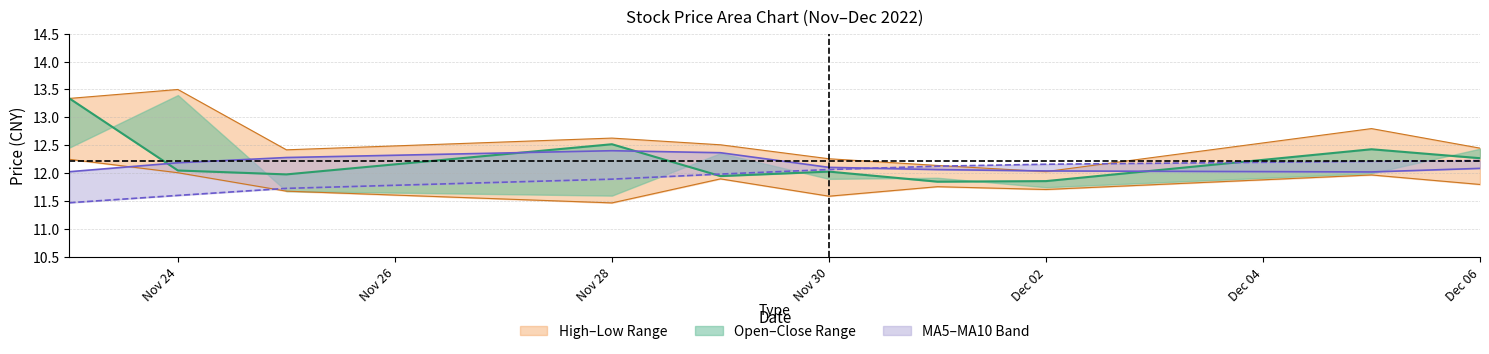

What is the average value of the MA5 series?

12.2